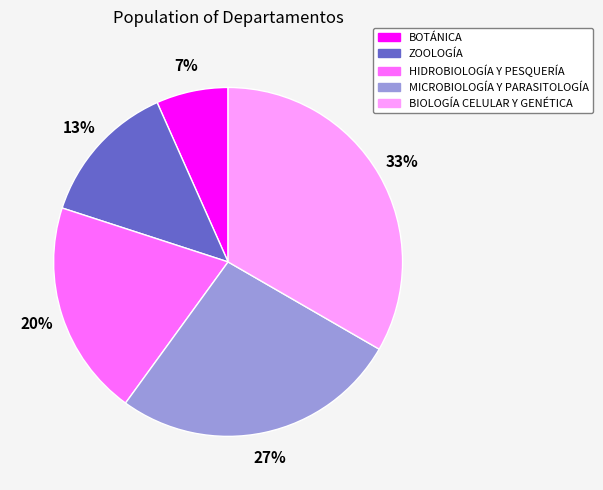

Between HIDROBIOLOGÍA Y PESQUERÍA and MICROBIOLOGÍA Y PARASITOLOGÍA, which is larger?

MICROBIOLOGÍA Y PARASITOLOGÍA